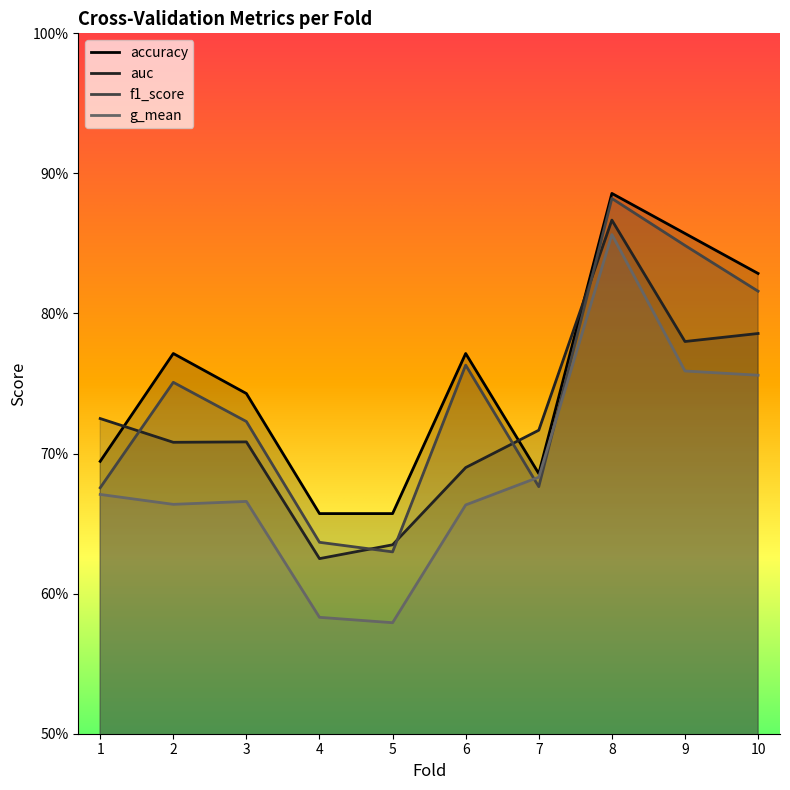

Count the number of categories in the chart.

10